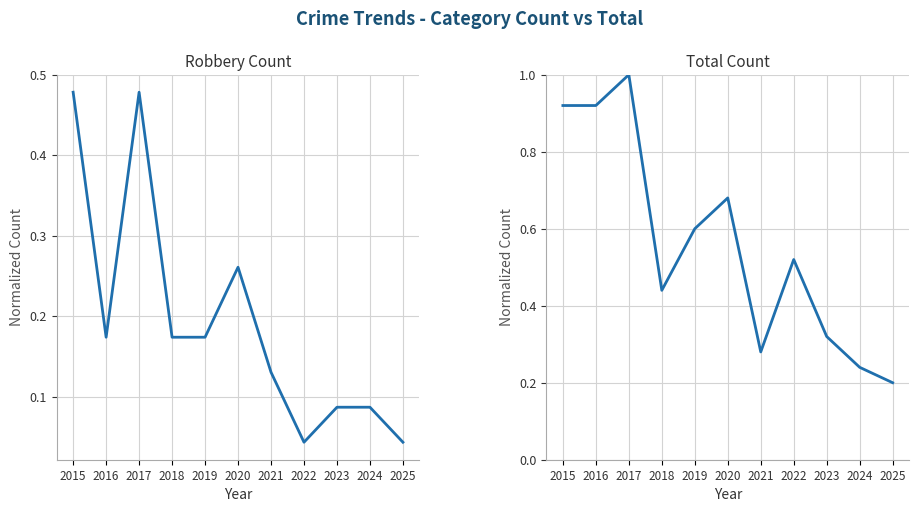

True or false: Total (normalized) and Robbery (normalized) intersect in this chart.

False